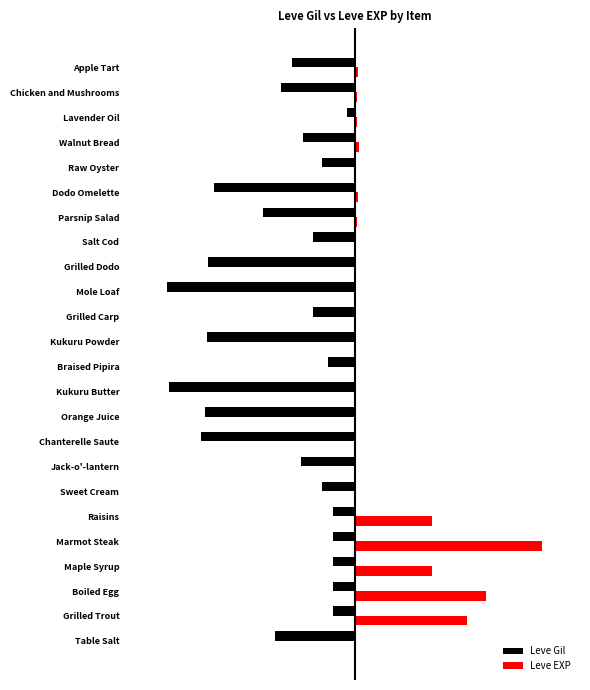

What are all the series names shown in the legend?

Leve Gil, Leve EXP